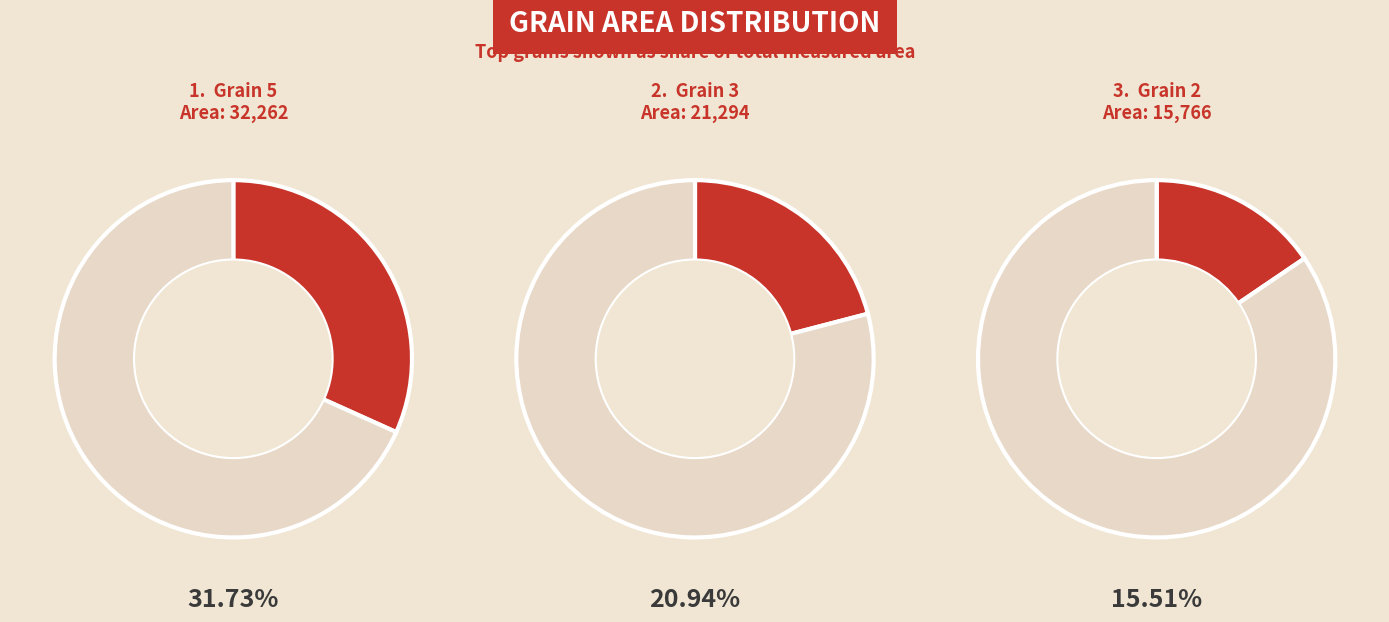

True or false: Grain 12 accounts for 4% of the total.

True